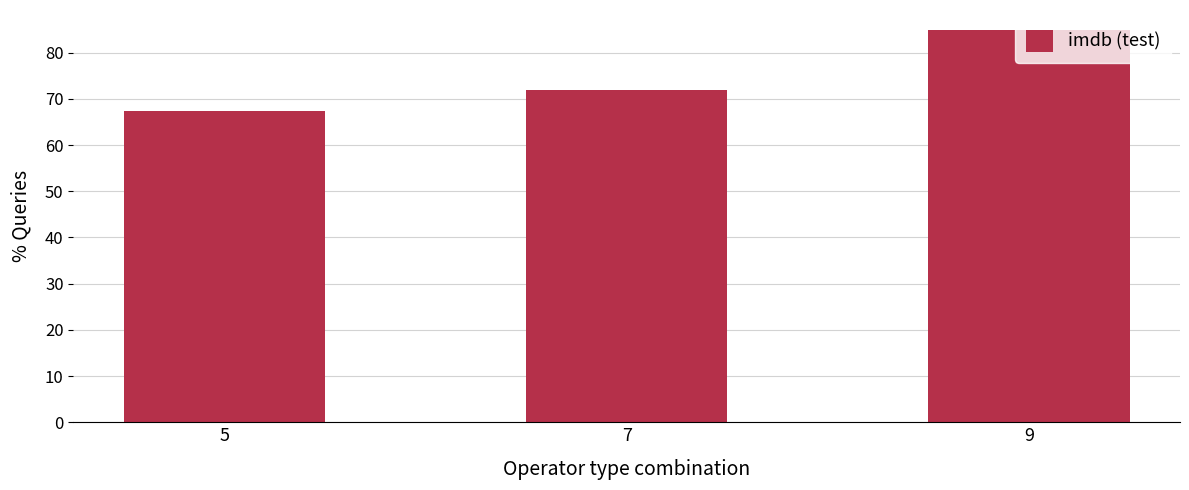

Between 9 and 7, which is larger?

9